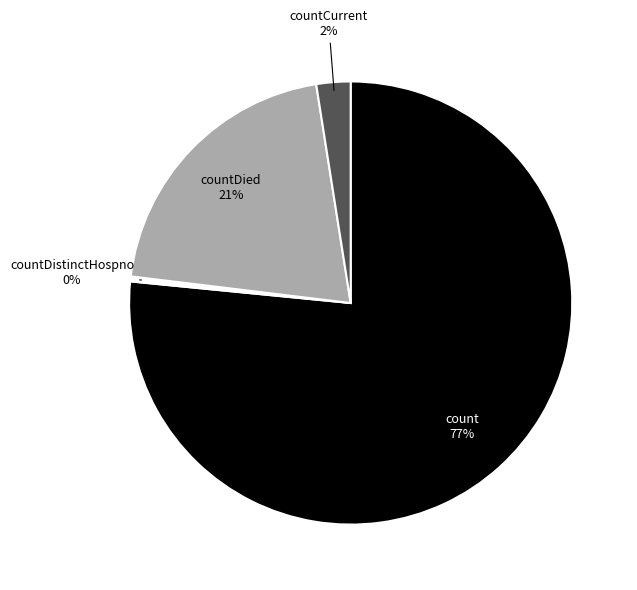

Count the number of slices in the pie.

4